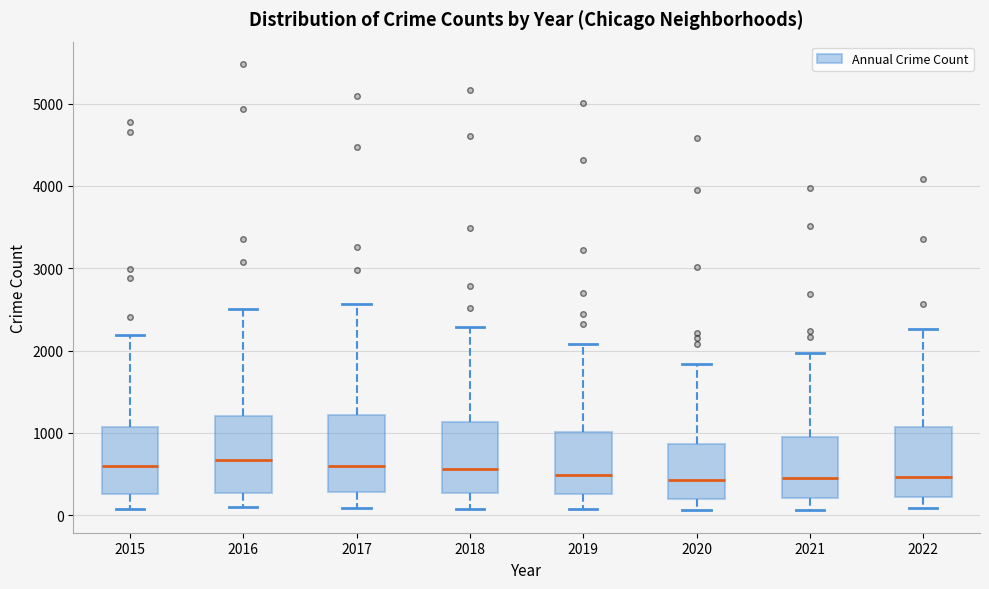

Reading left to right, read every box against the y-axis: the position of its median line, the range the box covers, and the ends of its whiskers. The values are not printed on the chart, so give them approximately, as read against the axis.

2015: median 600, box 300 to 1100, whiskers 100 to 2200
2016: median 700, box 300 to 1200, whiskers 100 to 2500
2017: median 600, box 300 to 1200, whiskers 100 to 2600
2018: median 600, box 300 to 1100, whiskers 100 to 2300
2019: median 500, box 300 to 1000, whiskers 100 to 2100
2020: median 400, box 200 to 900, whiskers 100 to 1800
2021: median 500, box 200 to 1000, whiskers 100 to 2000
2022: median 500, box 200 to 1100, whiskers 100 to 2300